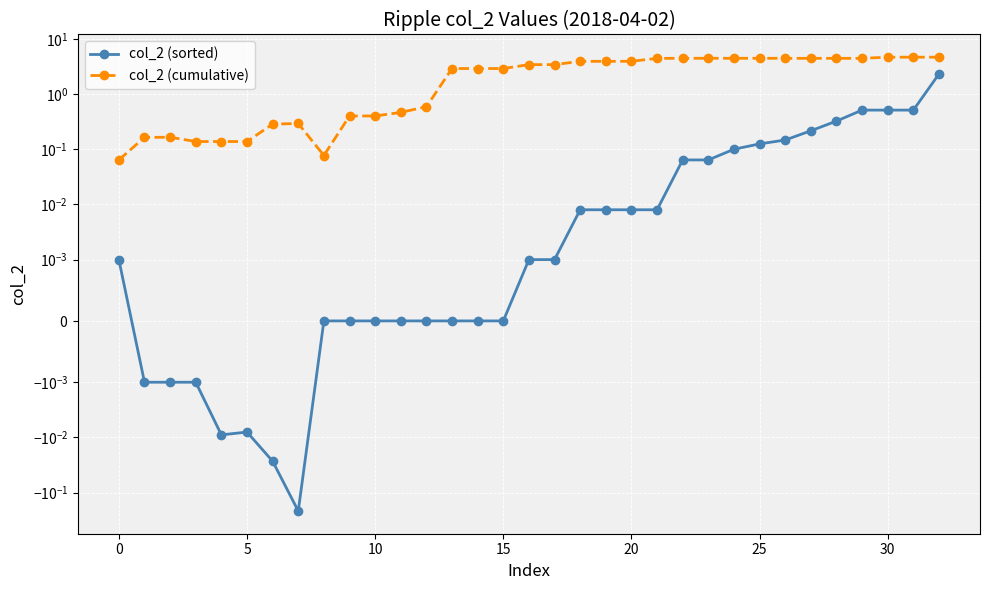

What is the spread (max minus min) of values at 26?

4.3